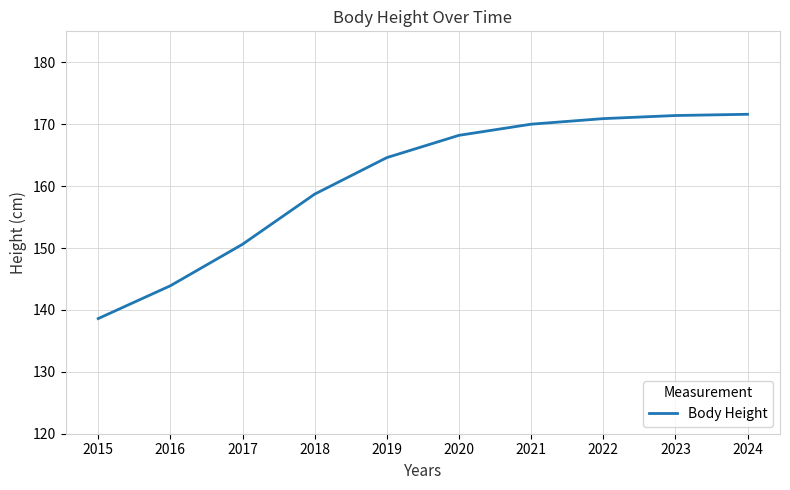

Is it true that the value at 2019 is 233.9?

False